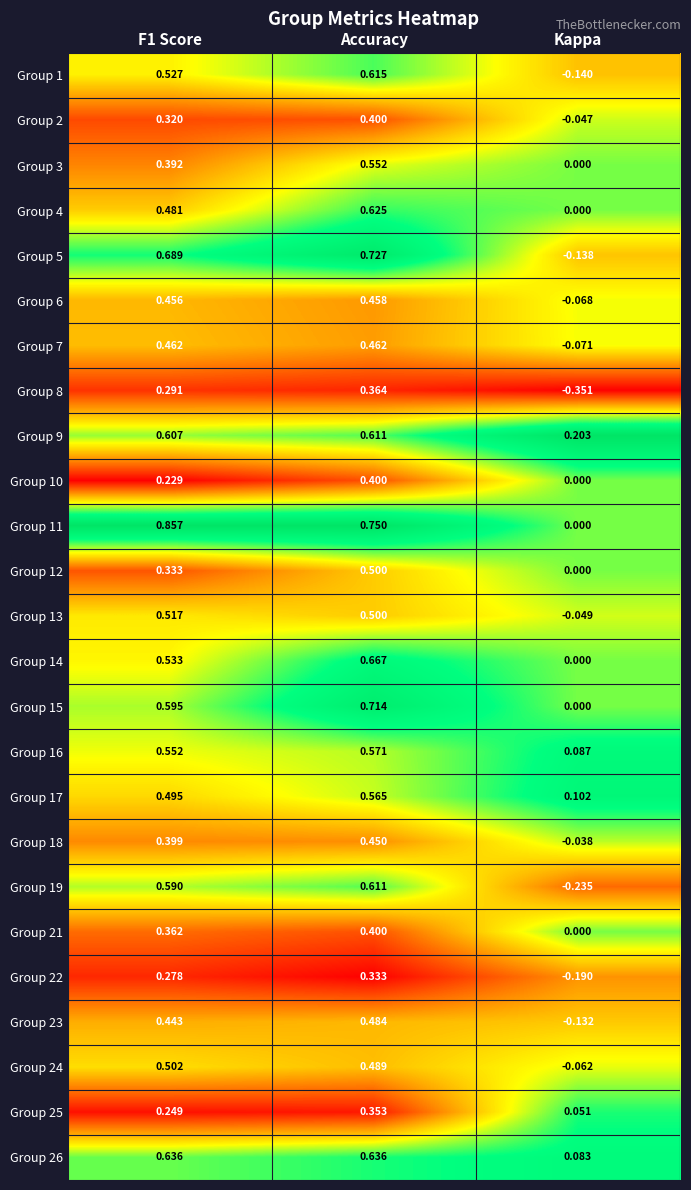

Which series has the largest range (max minus min)?

Group 5